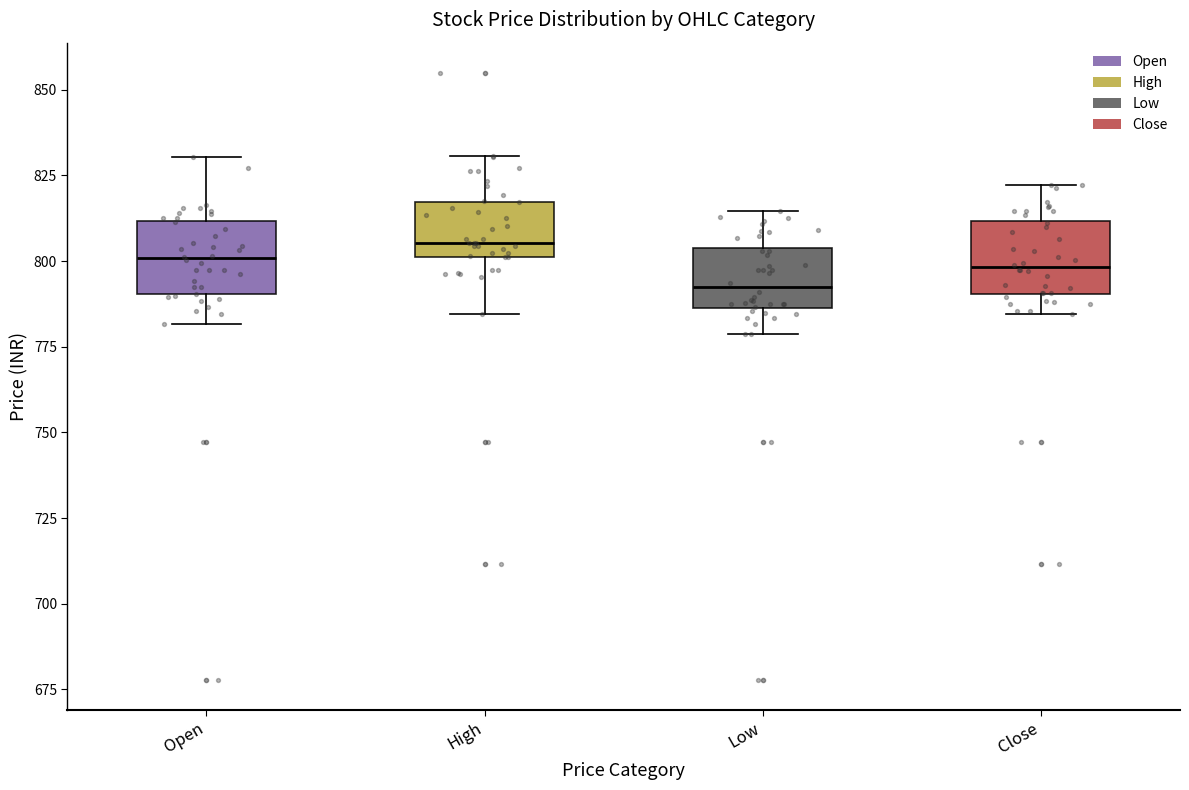

Where is the upper edge of the box for Open on the y-axis? The values are not printed on the chart, so give them approximately, as read against the axis.

810